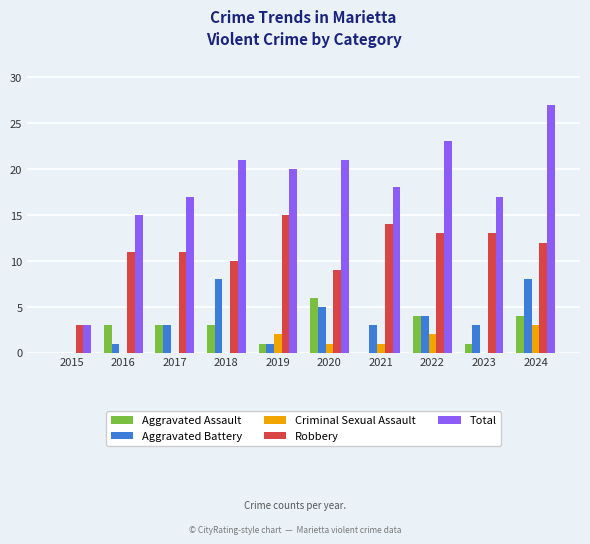

What is the highest value of the Aggravated Battery series?

8